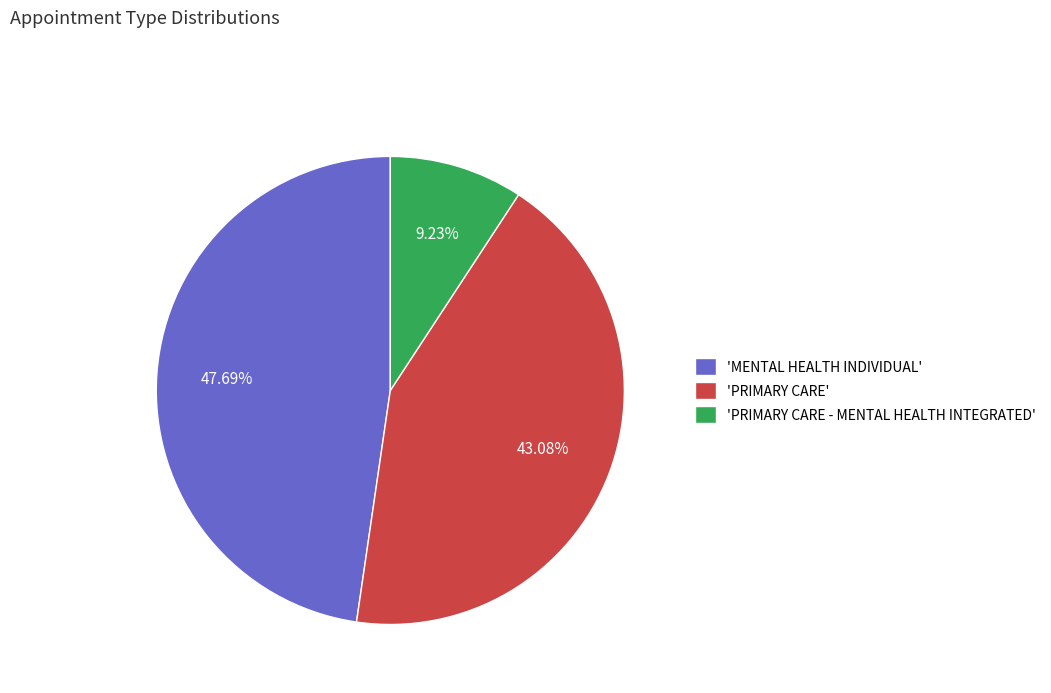

Which slice is the largest?

'MENTAL HEALTH INDIVIDUAL'